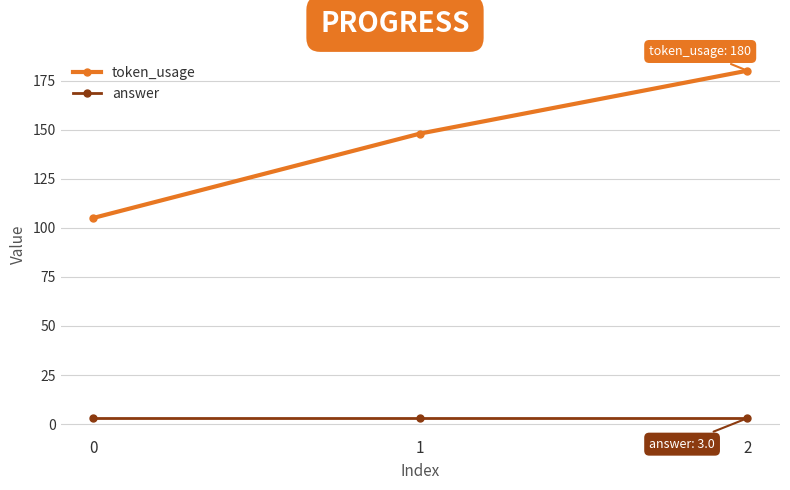

What is the value of the token_usage point at the 3rd from the left?

180